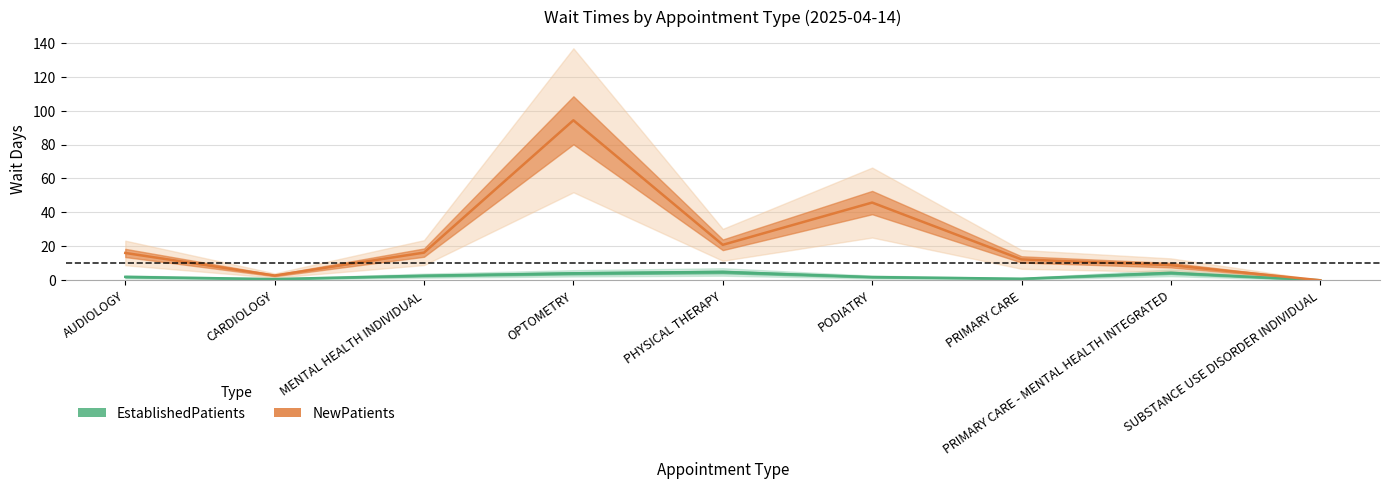

Rank the series by their maximum value, from lowest to highest.

EstablishedPatients, NewPatients